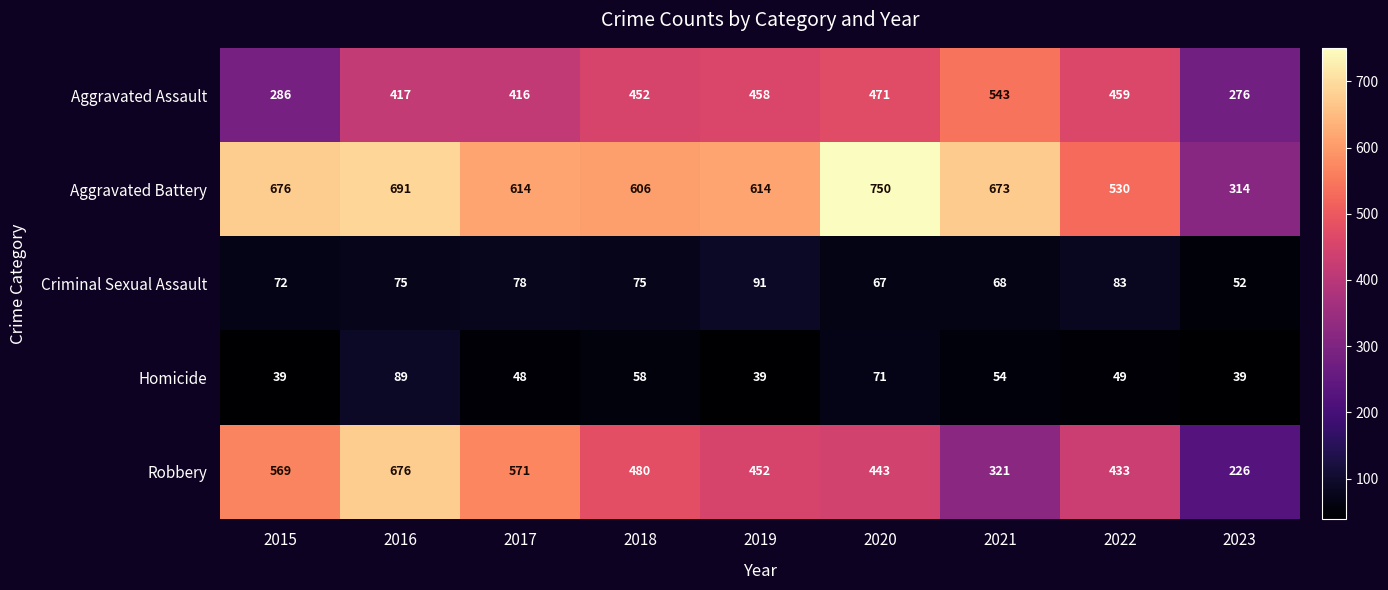

What is the difference between the second highest and second lowest values in the Robbery series?

250